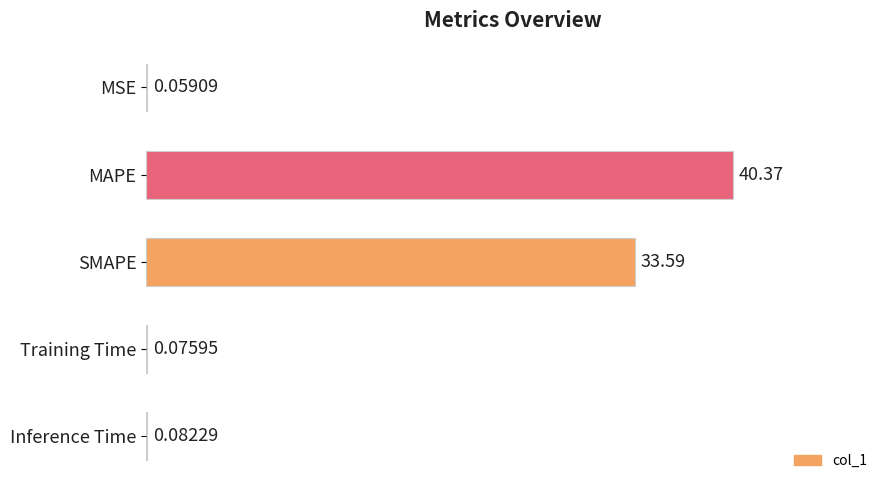

What is the sum of all values?

74.2